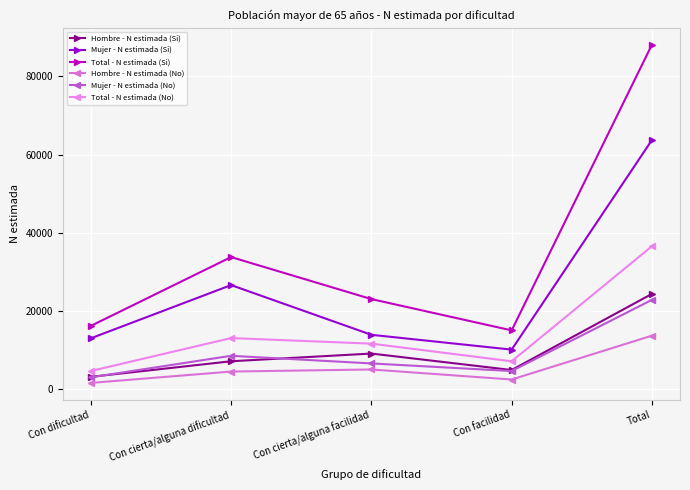

Is it true that Mujer - N estimada (No) equals 37619 at Total?

False